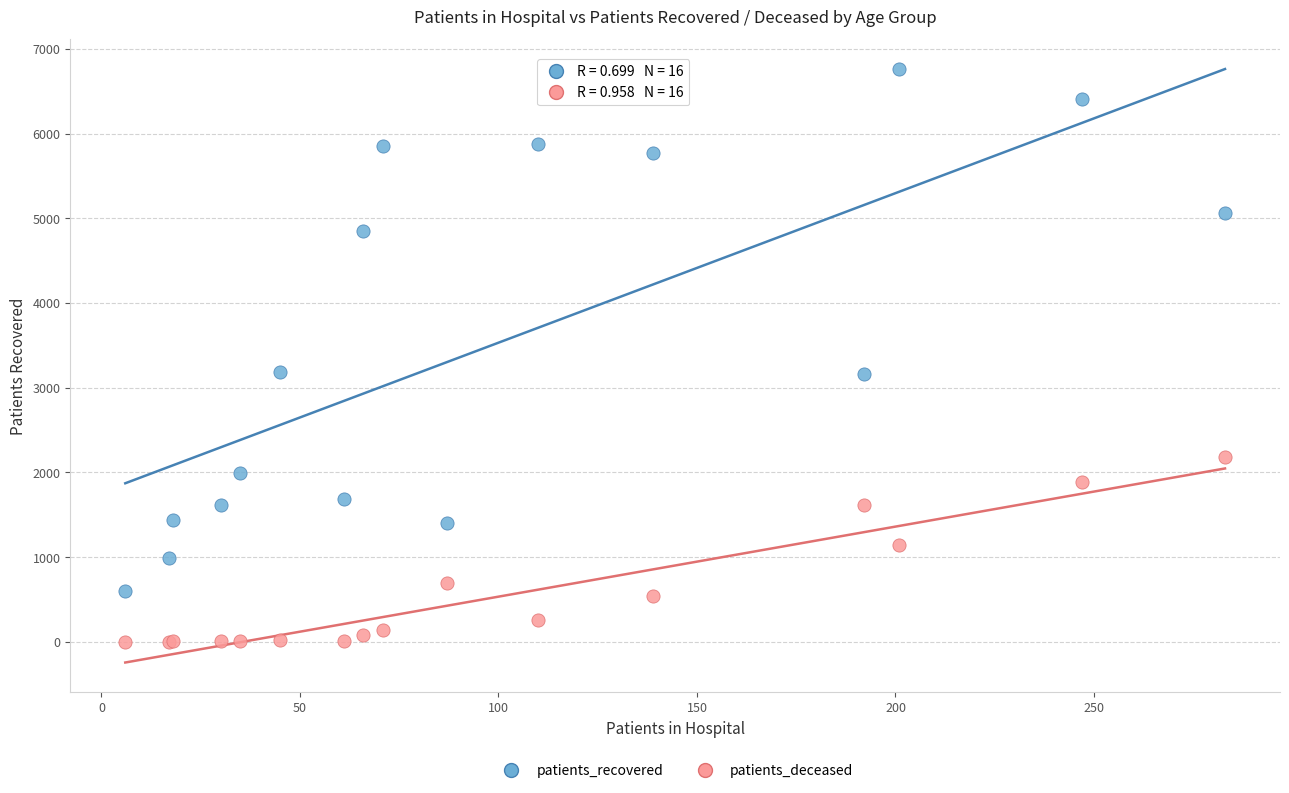

What is the X range (max minus min) for the scatter plot?

277